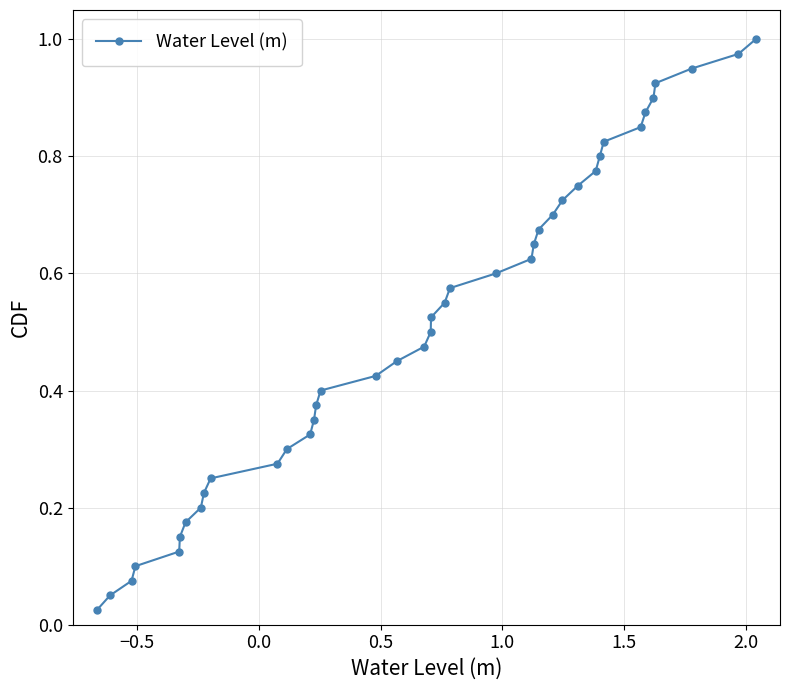

True or false: the data has more than 0 interior local peaks.

False